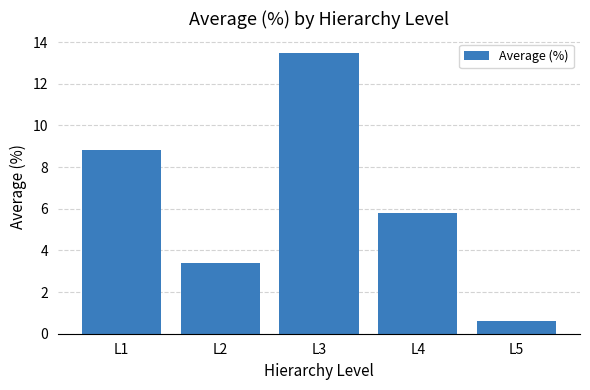

Is it true that the value at L4 is 9.6?

False